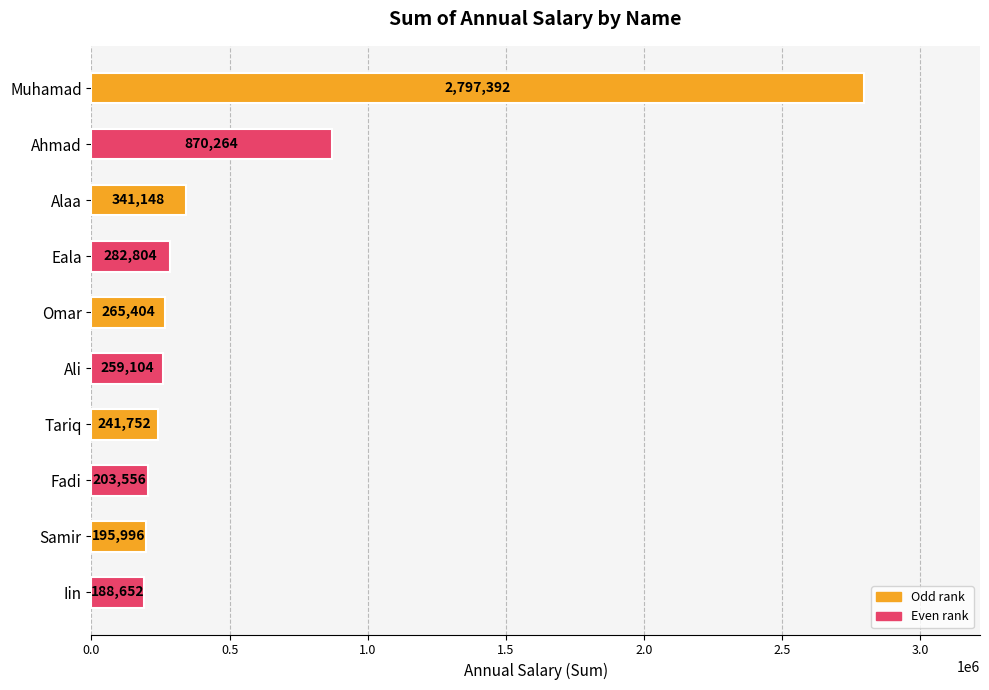

What is the label of the 2nd bar from the bottom?

Samir